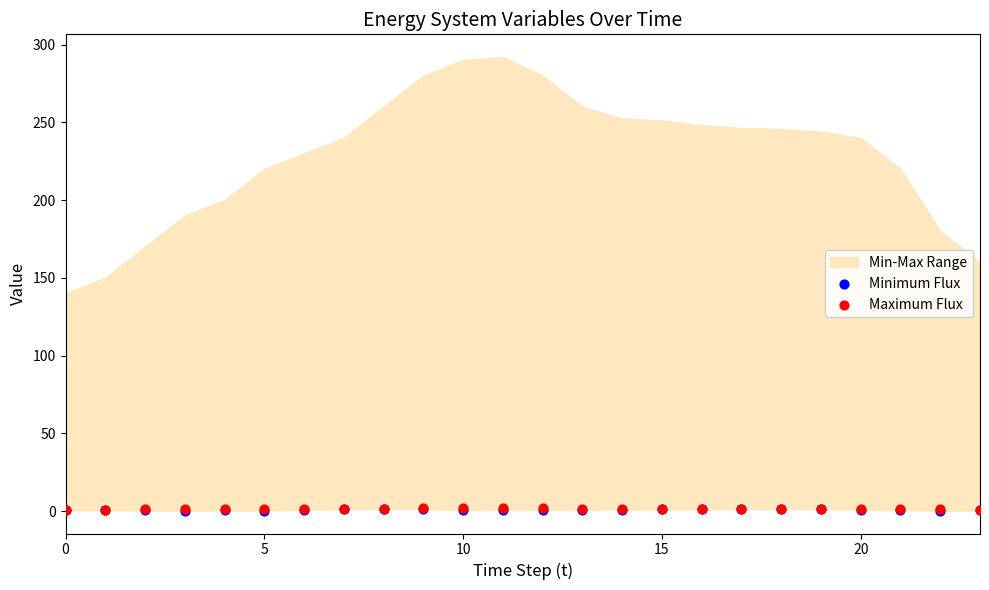

Which series has the largest Y range (max minus min)?

Minimum Flux